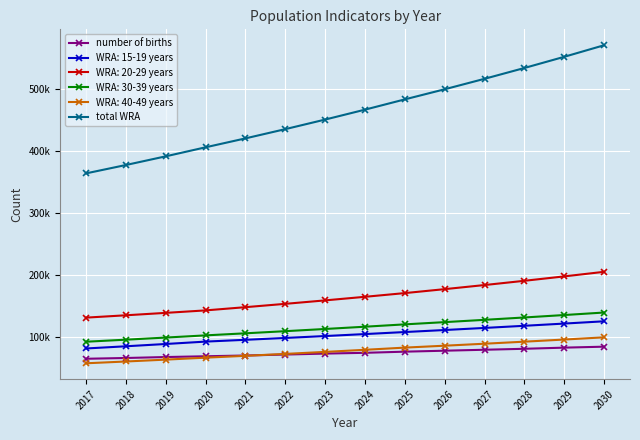

True or false: number of births has more than 0 interior local peaks.

False